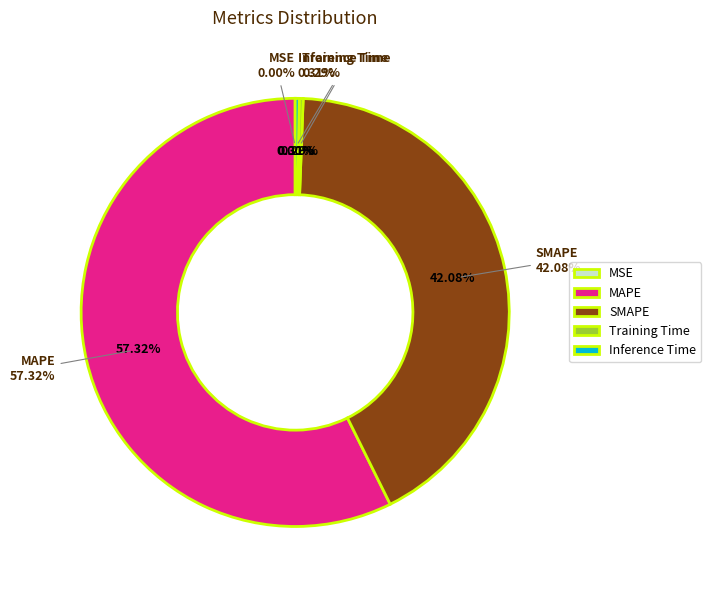

To the nearest percent, what is the difference between the Training Time and SMAPE slice percentages?

42%